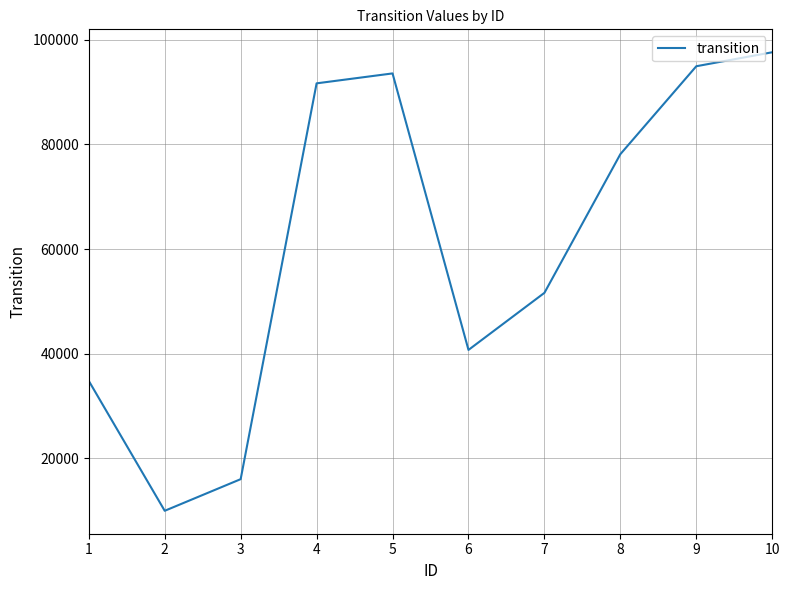

At which category does the chart reach its peak across all series?

10